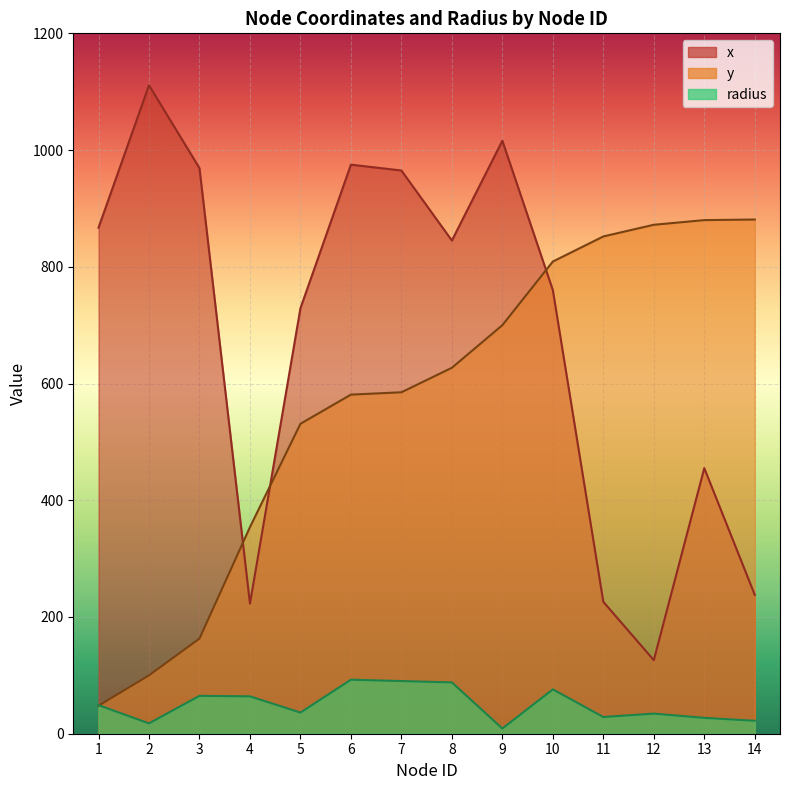

How many data points in radius are above 49?

6